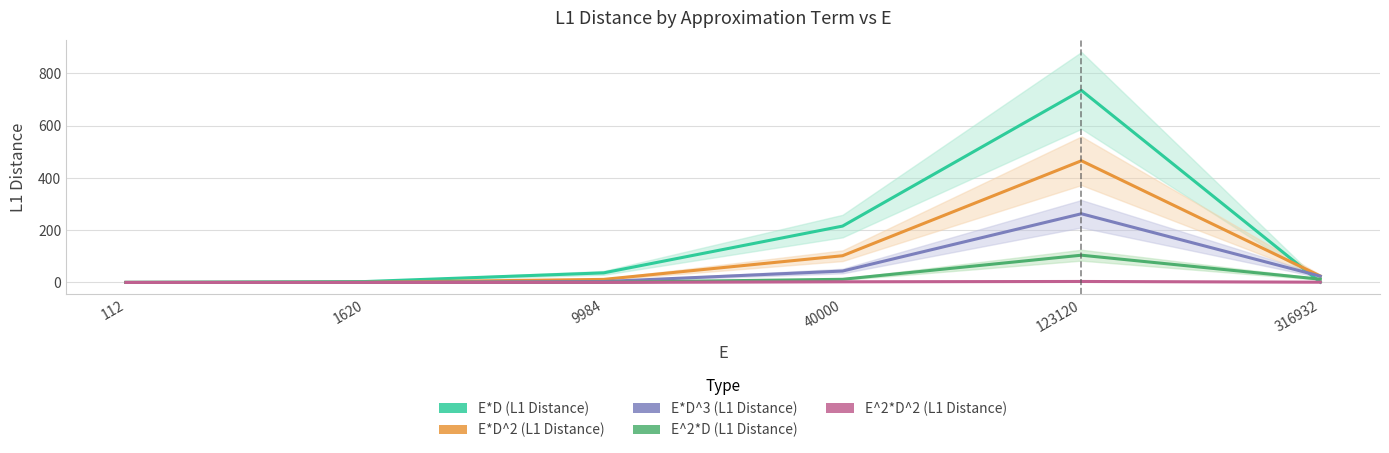

The E^2*D^2 (L1 Distance) series shows 3.5 at 40000. True or false?

False